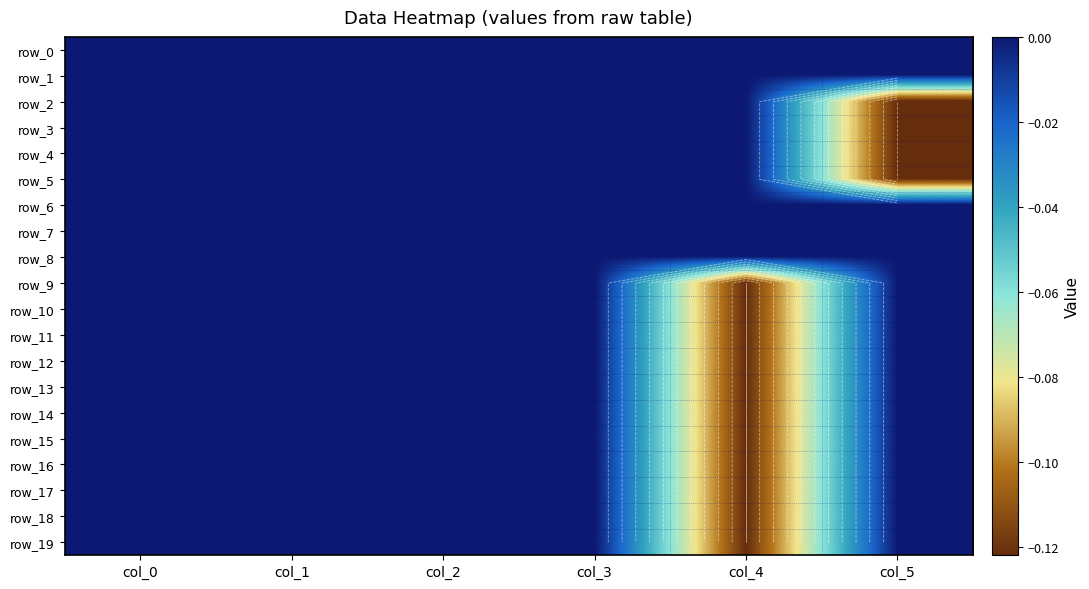

Which series changed the most between col_0 and col_4?

row_9